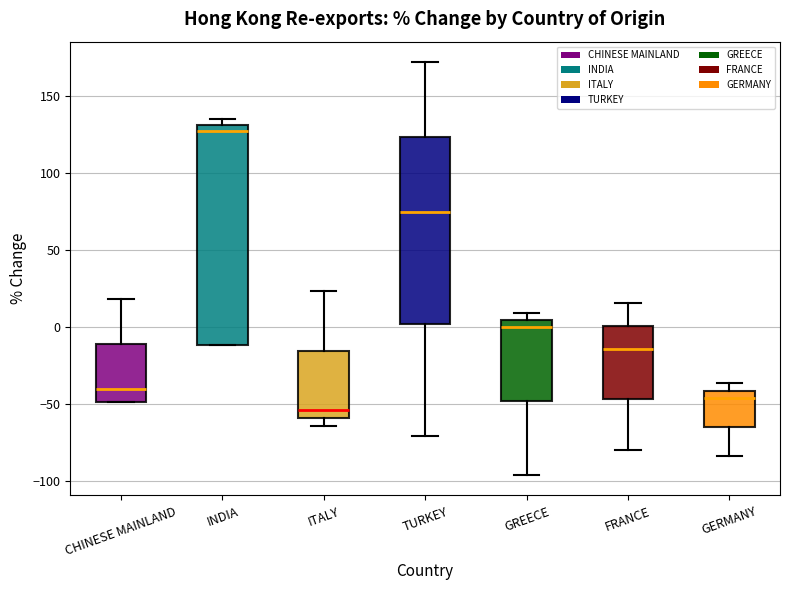

Reading left to right, read every box against the y-axis: the position of its median line, the range the box covers, and the ends of its whiskers. The values are not printed on the chart, so give them approximately, as read against the axis.

CHINESE MAINLAND: median -40, box -50 to -10, whiskers -50 to 20
INDIA: median 125, box -10 to 130, whiskers -10 to 135
ITALY: median -55, box -60 to -15, whiskers -65 to 25
TURKEY: median 75, box 0 to 125, whiskers -70 to 170
GREECE: median 0, box -50 to 5, whiskers -95 to 10
FRANCE: median -15, box -45 to 0, whiskers -80 to 15
GERMANY: median -45, box -65 to -40, whiskers -85 to -35